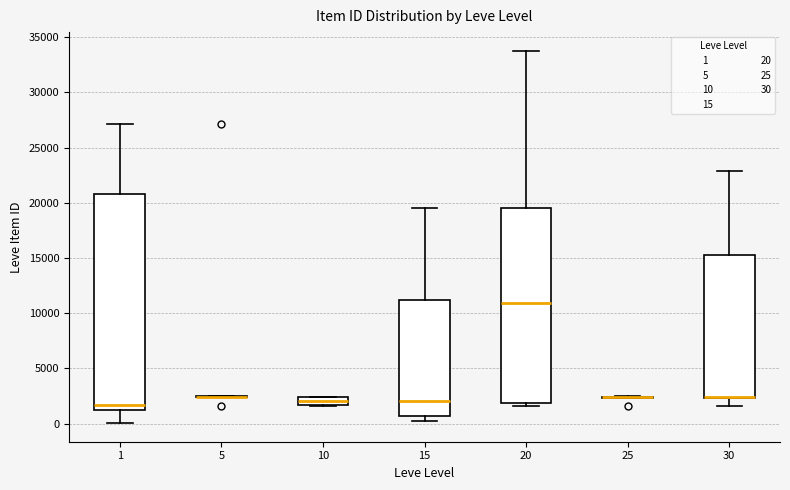

Where is the lower edge of the box at x = 15 on the y-axis? The values are not printed on the chart, so give them approximately, as read against the axis.

500